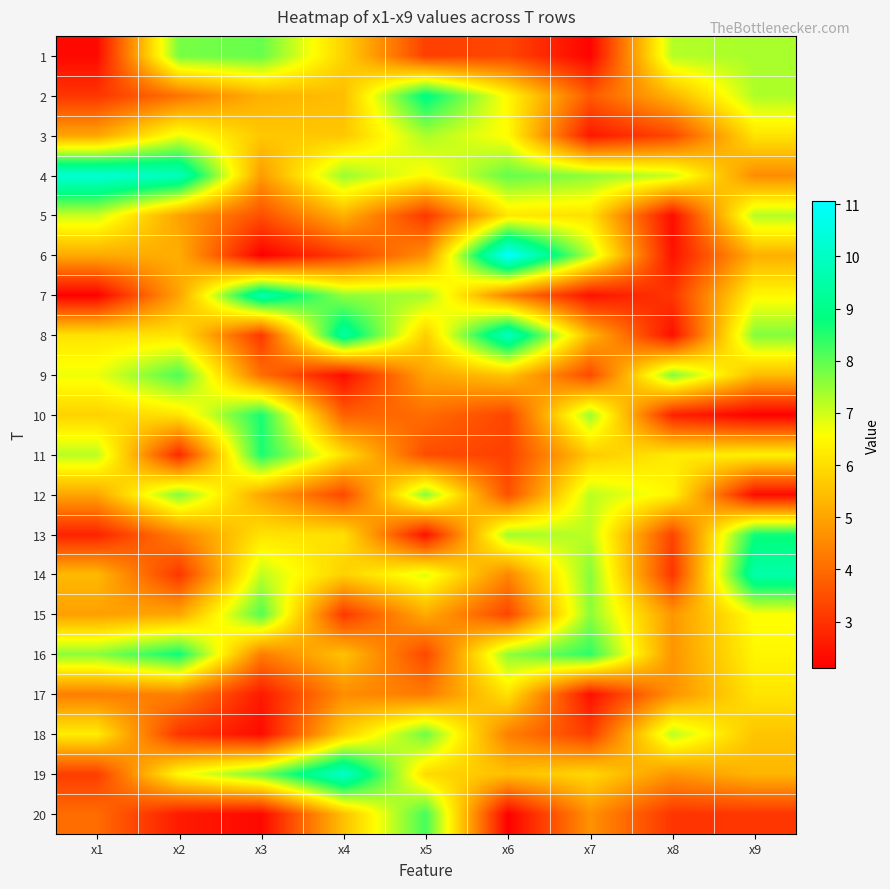

At how many categories does at least one series exceed 2?

9